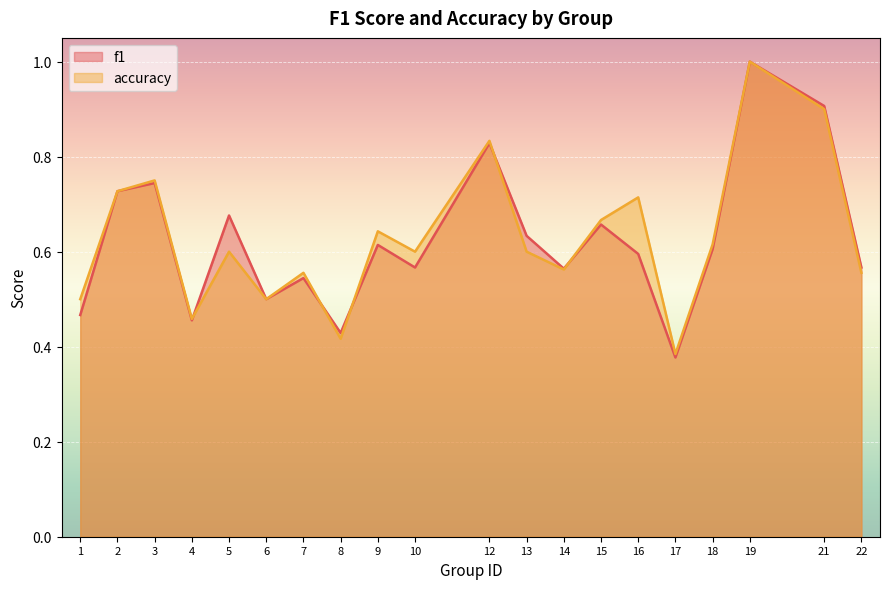

Is it true that accuracy equals 1.1 at 2?

False